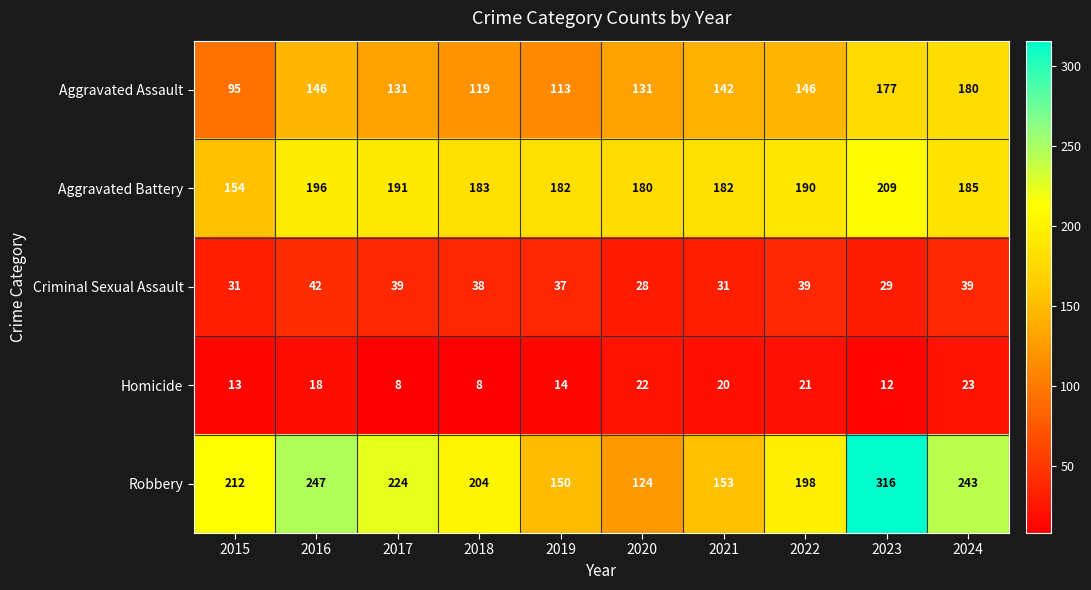

At 2016, list the series in order from smallest to largest.

Homicide, Criminal Sexual Assault, Aggravated Assault, Aggravated Battery, Robbery